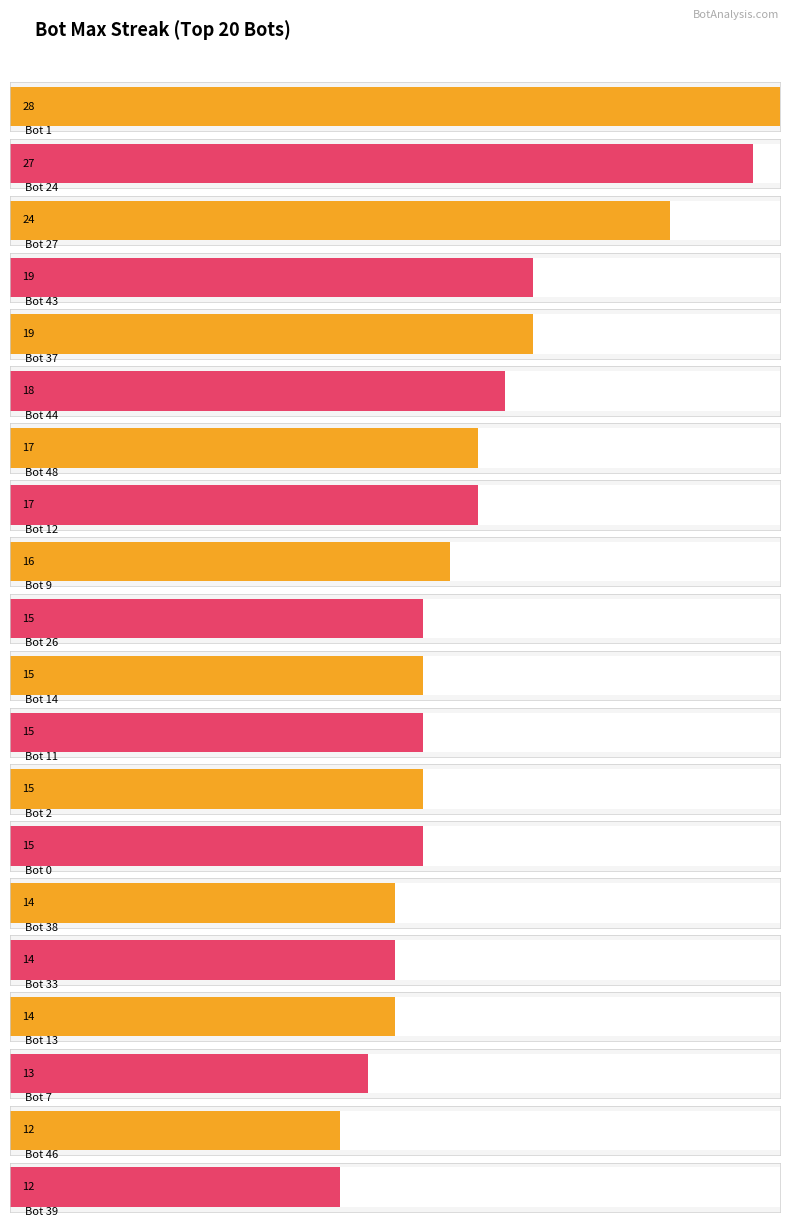

Between Bot 13 and Bot 7, which is larger?

Bot 13